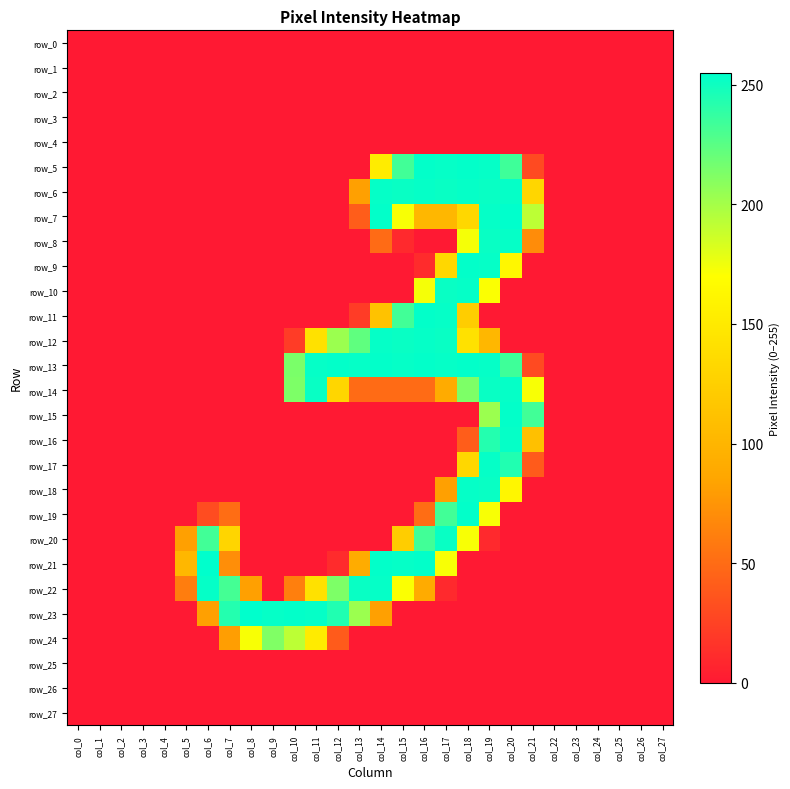

At which category is the sum across all series the highest?

col_19